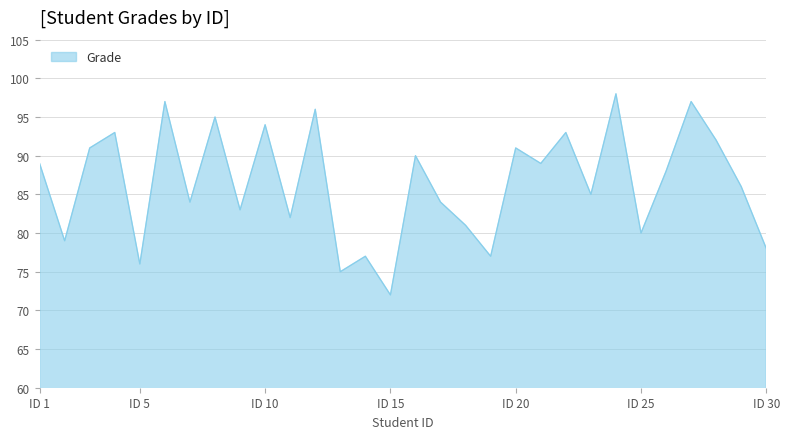

What is the minimum value shown in the chart?

72